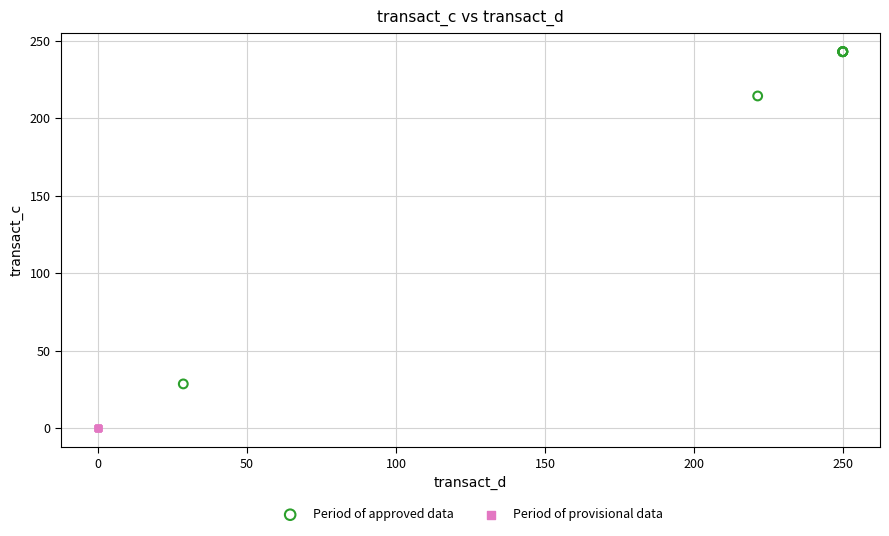

Which series reaches the minimum Y coordinate?

Period of provisional data